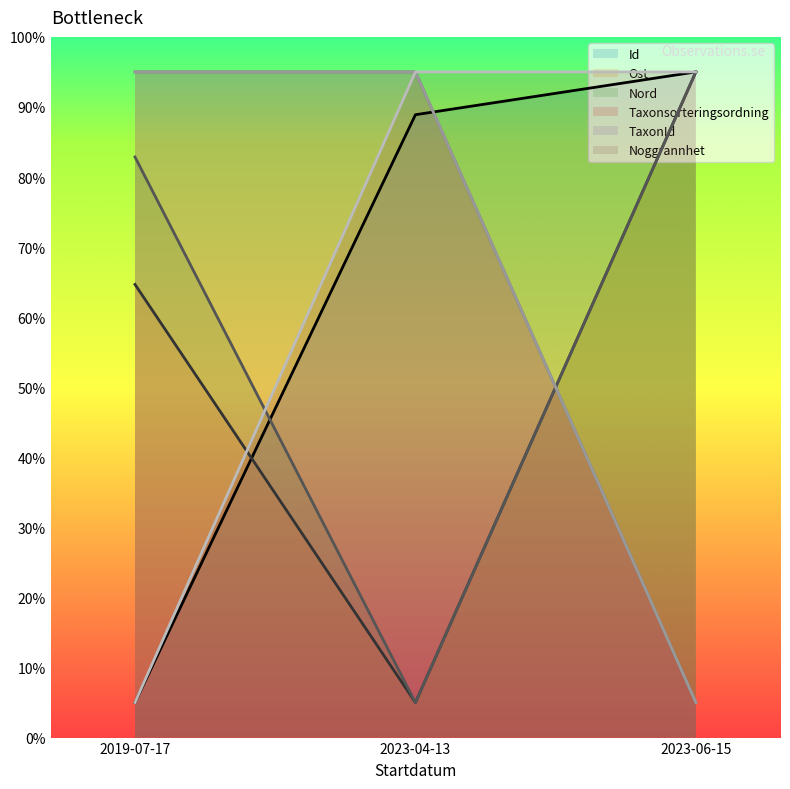

Is the value of Id at 2023-06-15 greater than the value of Ost at 2023-06-15?

No